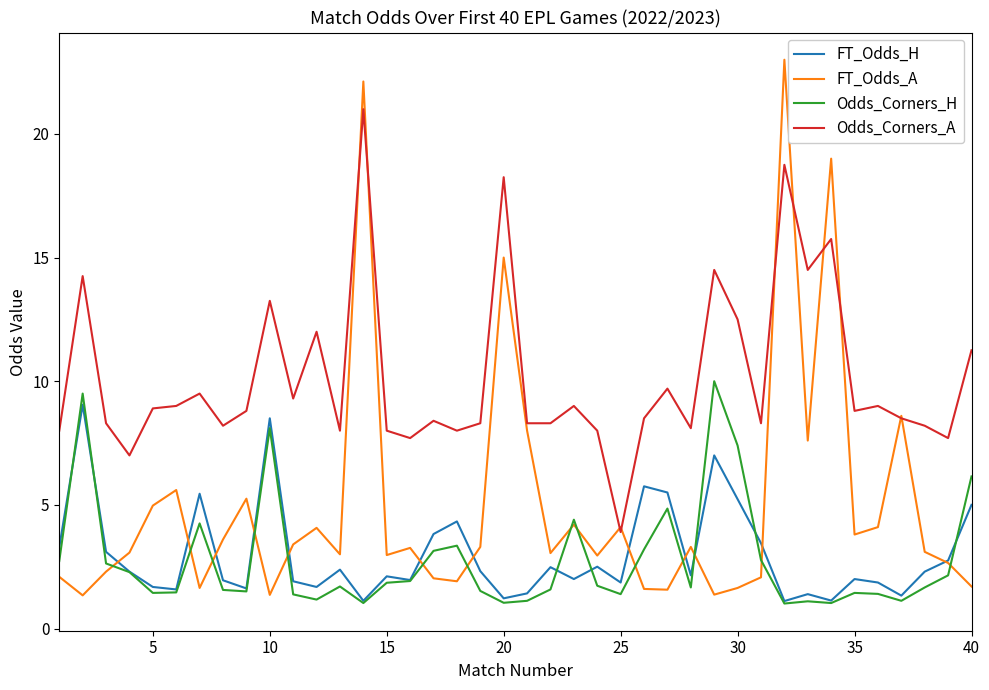

Which series has the largest total across all categories?

Odds_Corners_A